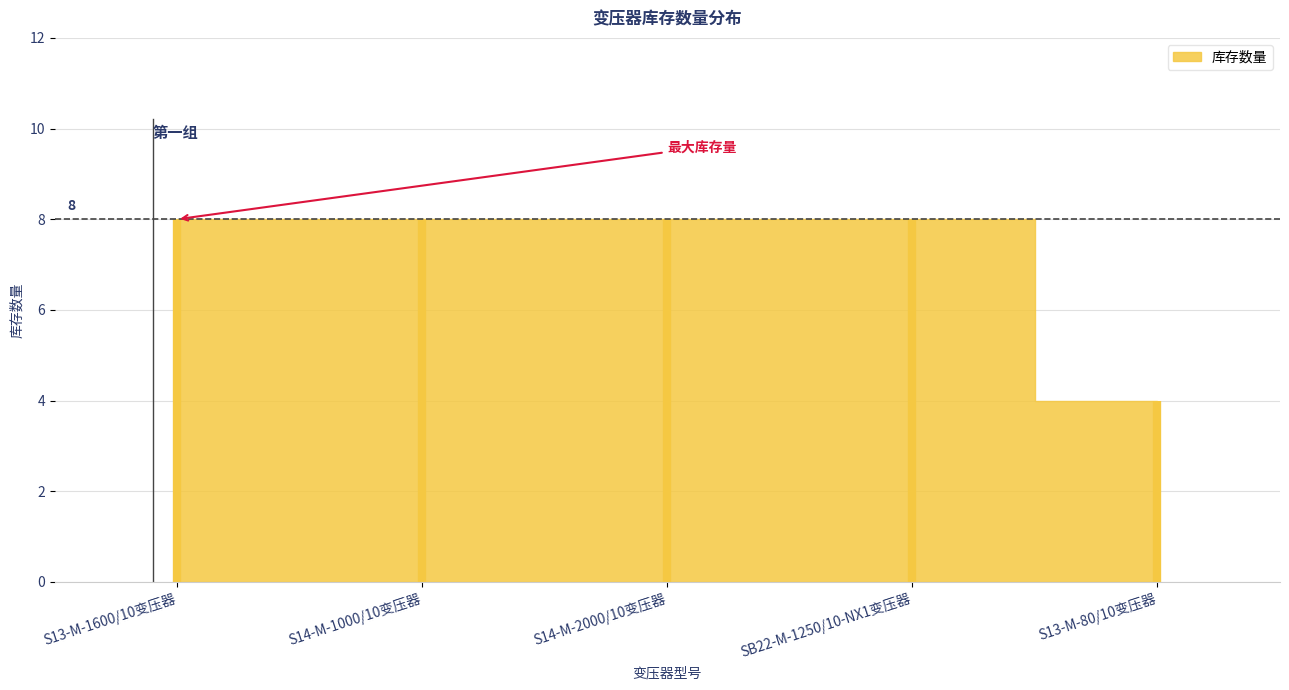

List the labels in order of value, smallest first.

S13-M-80/10变压器, S13-M-1600/10变压器, S14-M-1000/10变压器, S14-M-2000/10变压器, SB22-M-1250/10-NX1变压器